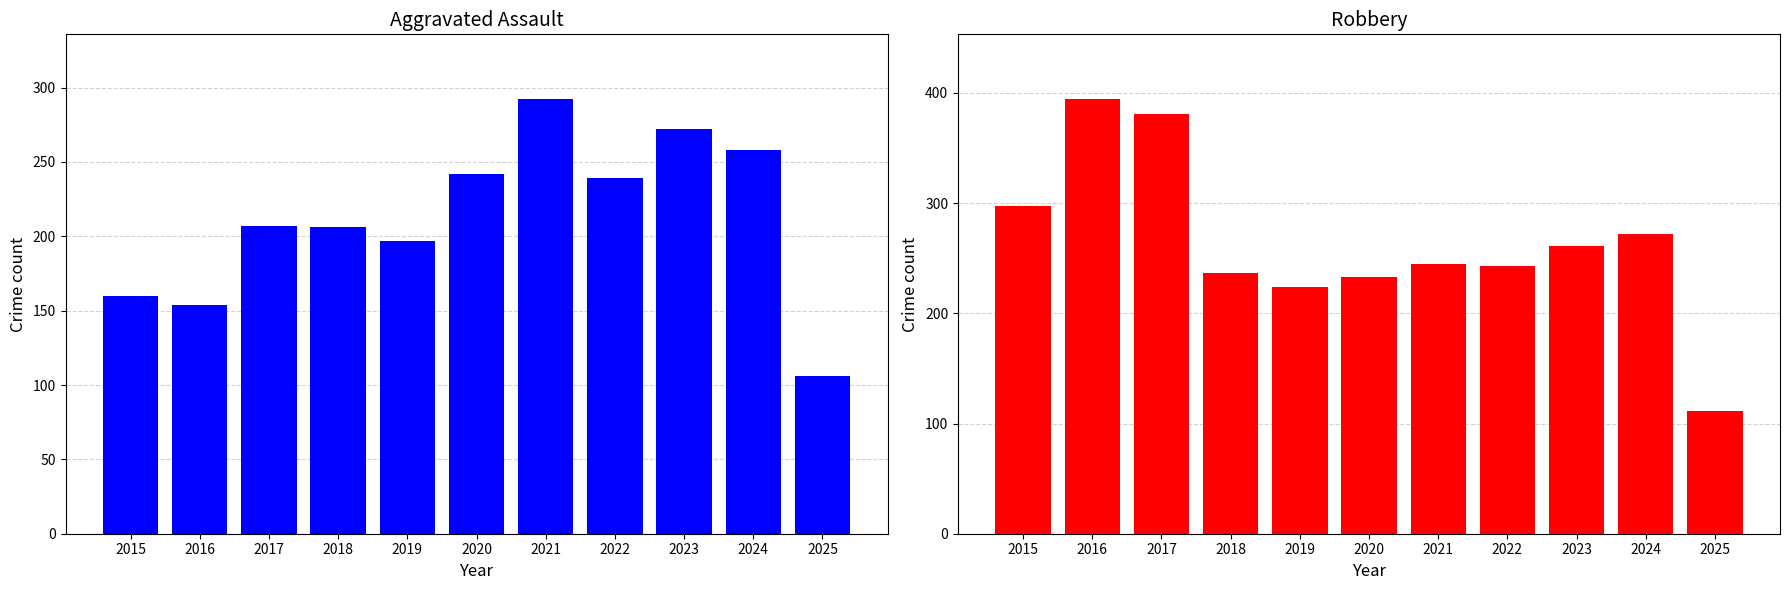

What are all the series names shown in the legend?

Aggravated Assault, Robbery